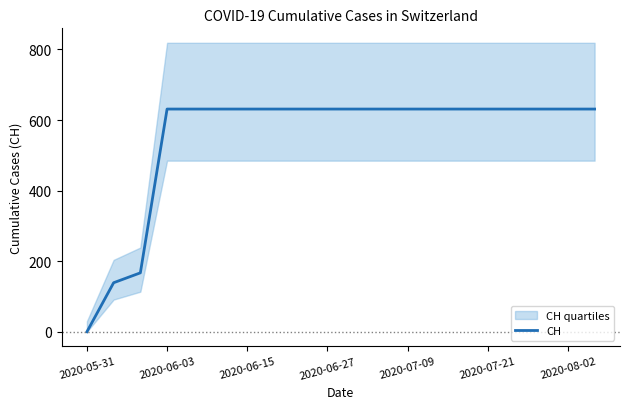

How many categories are shown in the chart?

20